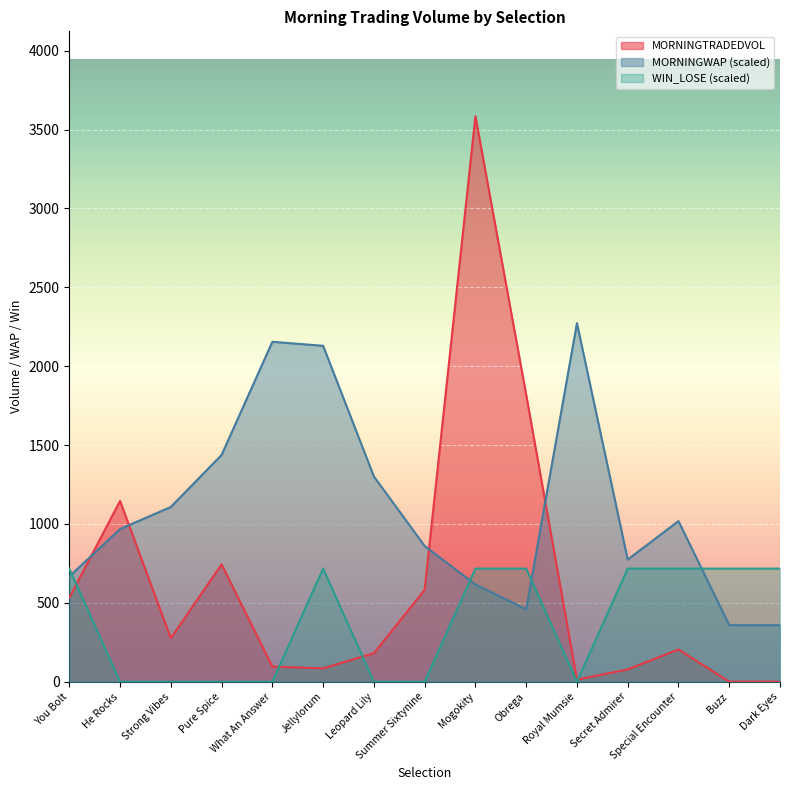

Is the value of WIN_LOSE at Jellylorum greater than the value of MORNINGTRADEDVOL at Obrega?

No